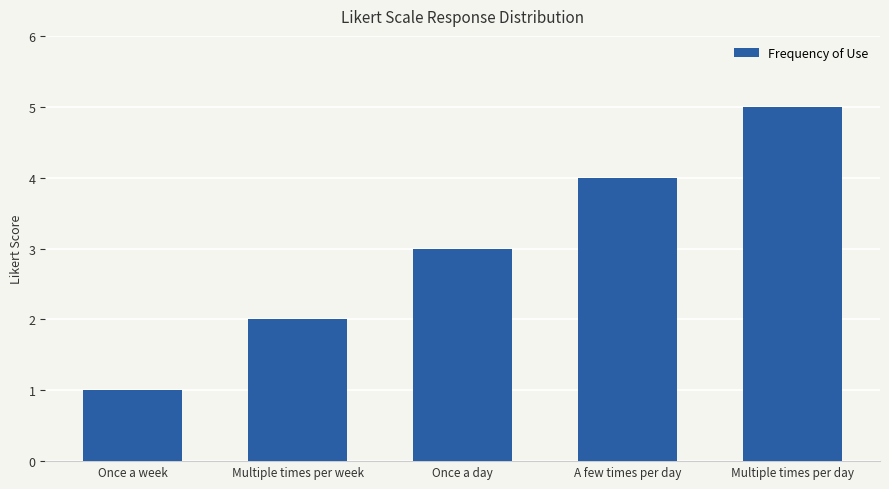

Rank the categories by value from highest to lowest.

Multiple times per day, A few times per day, Once a day, Multiple times per week, Once a week